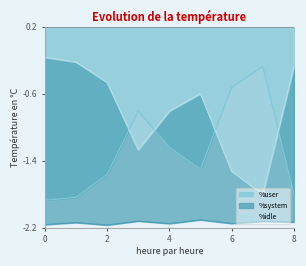

List the series in order of their peak value, highest first.

%idle, %user, %system